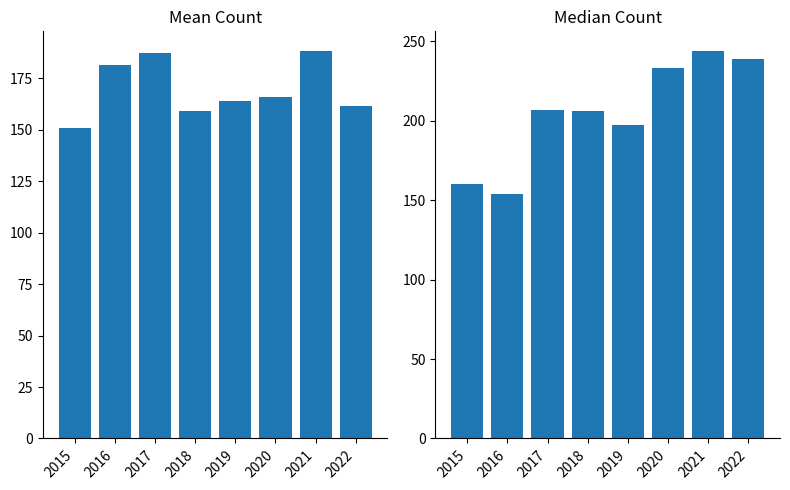

Reading left to right, what are all the values shown in this chart?

Mean Count: 2015=150.8	2016=181.6	2017=187.2	2018=159.0	2019=164.0	2020=165.8	2021=188.4	2022=161.4
Median Count: 2015=160.0	2016=154.0	2017=207.0	2018=206.0	2019=197.0	2020=233.0	2021=244.0	2022=239.0